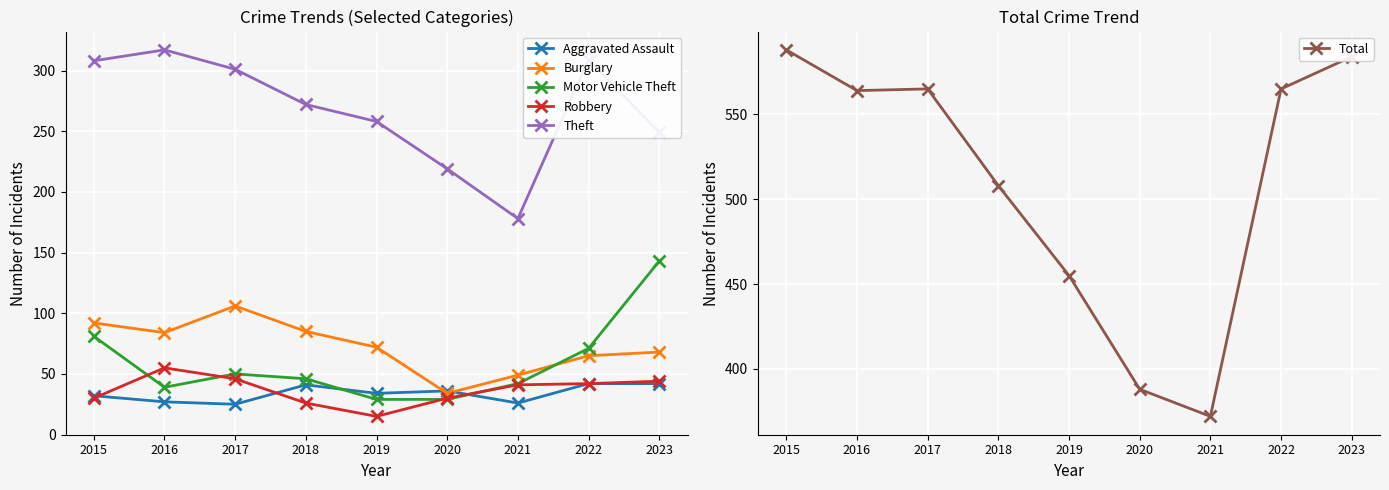

How many times do Aggravated Assault and Motor Vehicle Theft cross each other?

2